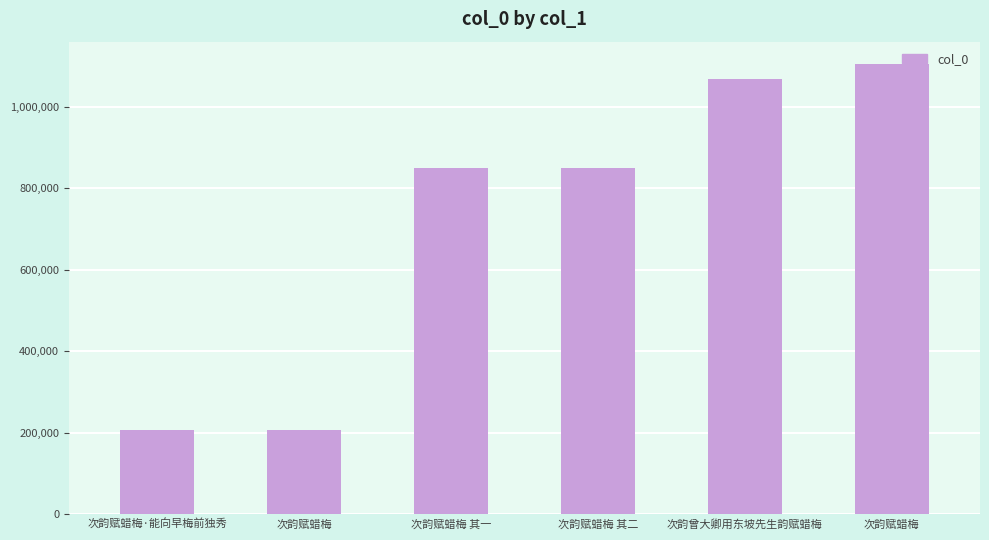

What is the value of the 5th bar from the left?

1069042